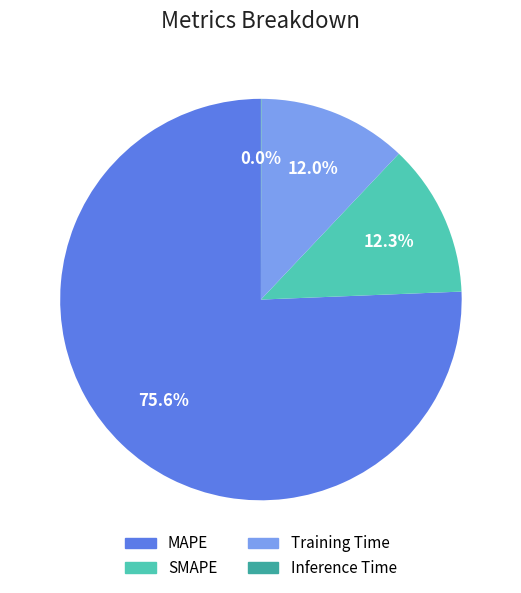

Combined, do SMAPE and Training Time account for over 50%?

No